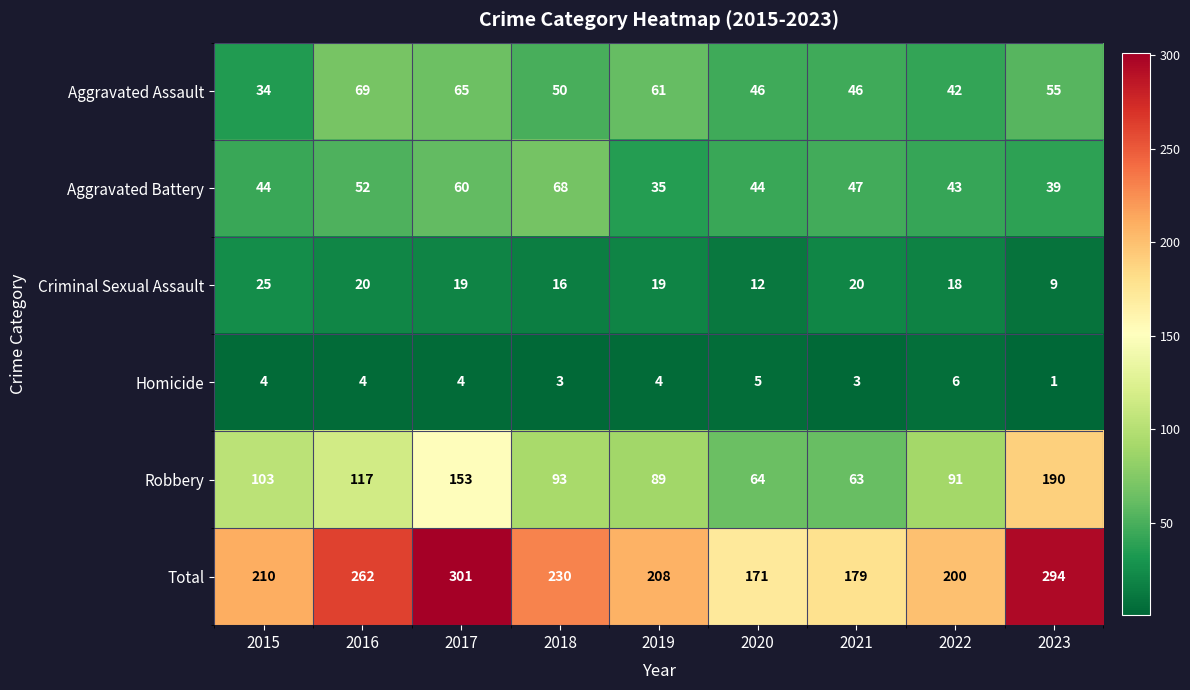

At which label is Aggravated Battery closest to 51?

2016